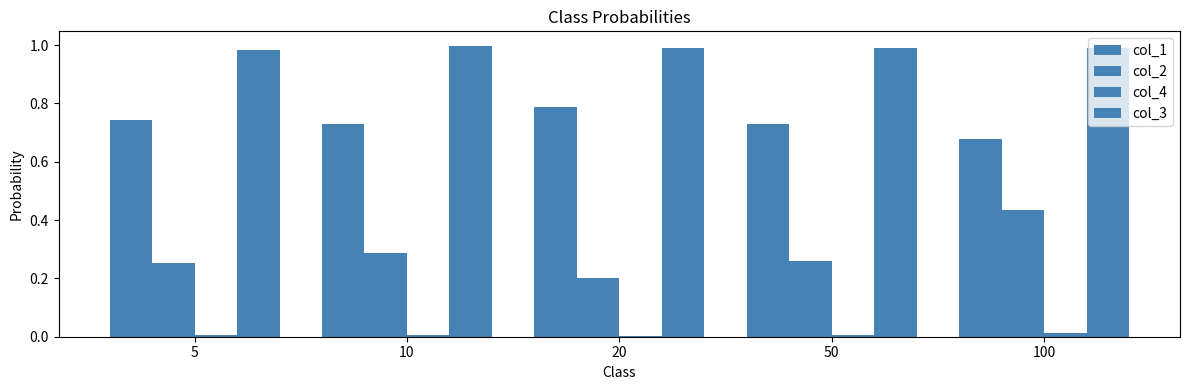

How many distinct data groups are displayed?

4